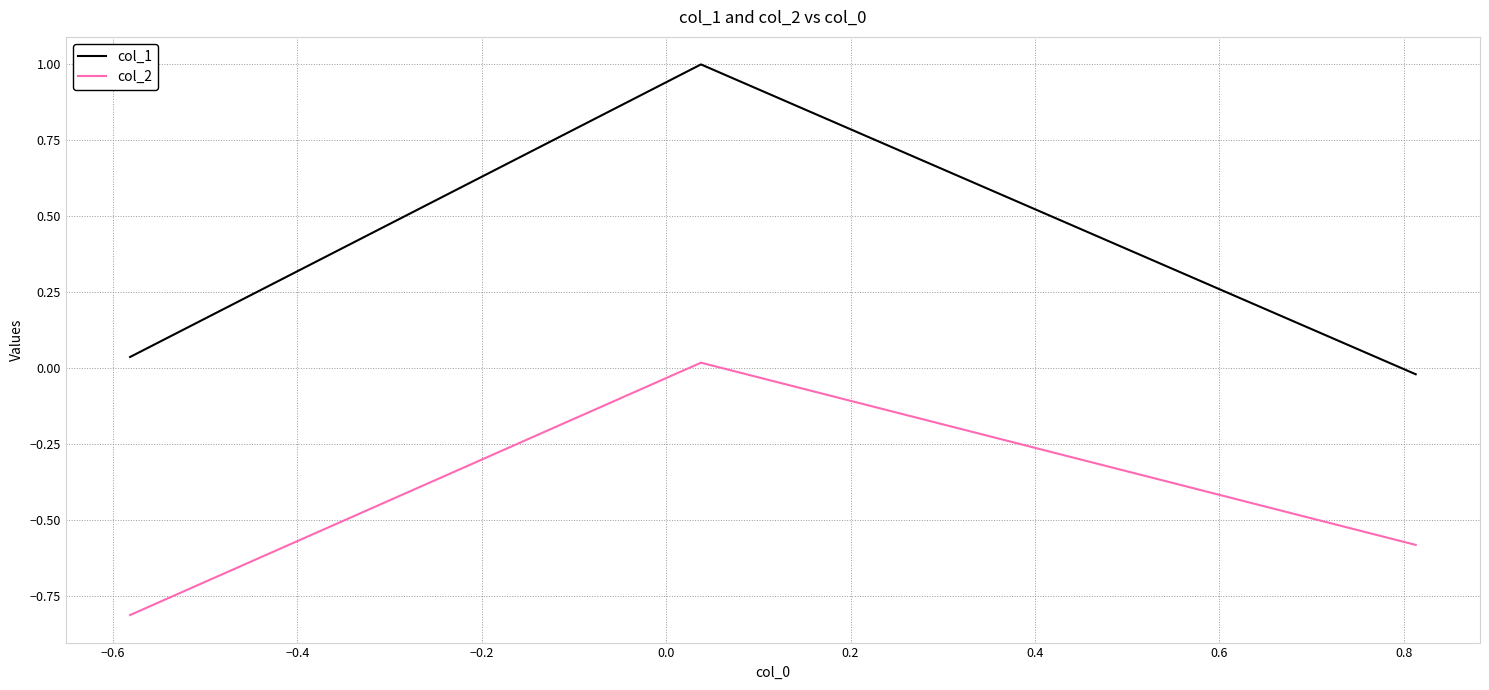

Does the chart have visible grid lines?

Yes